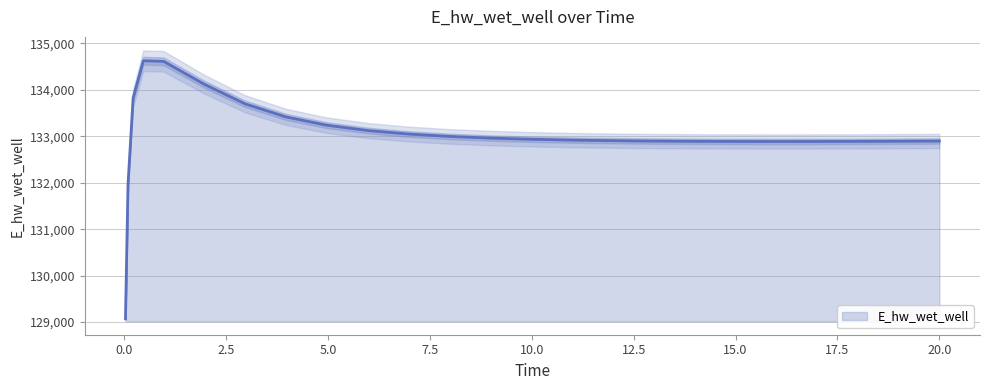

True or false: there are more than 0 points higher than both neighbors.

True